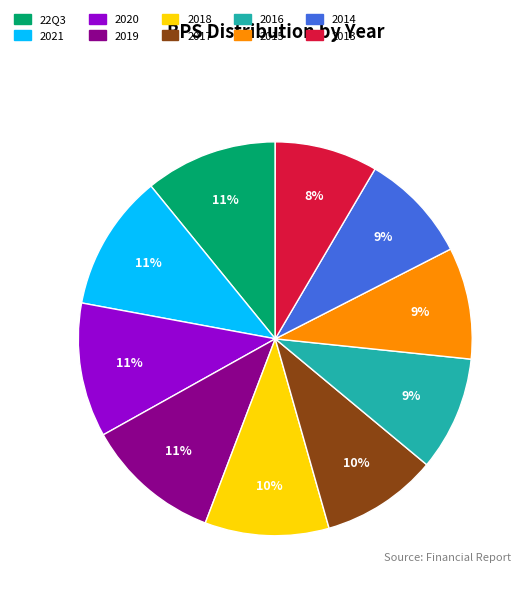

Is there any slice that represents more than half of the pie?

No